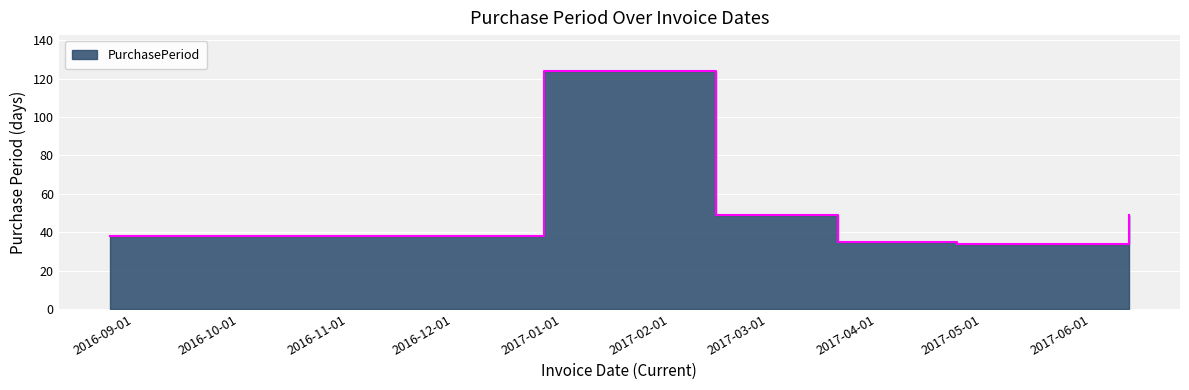

Is it true that the value at 2017-03-21 is 35?

True